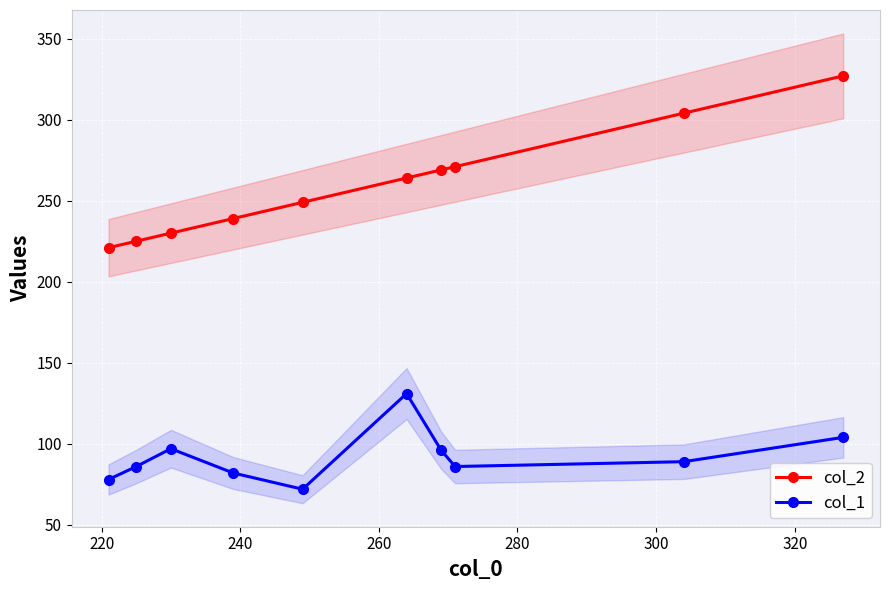

What is the highest value of the col_2 series?

327